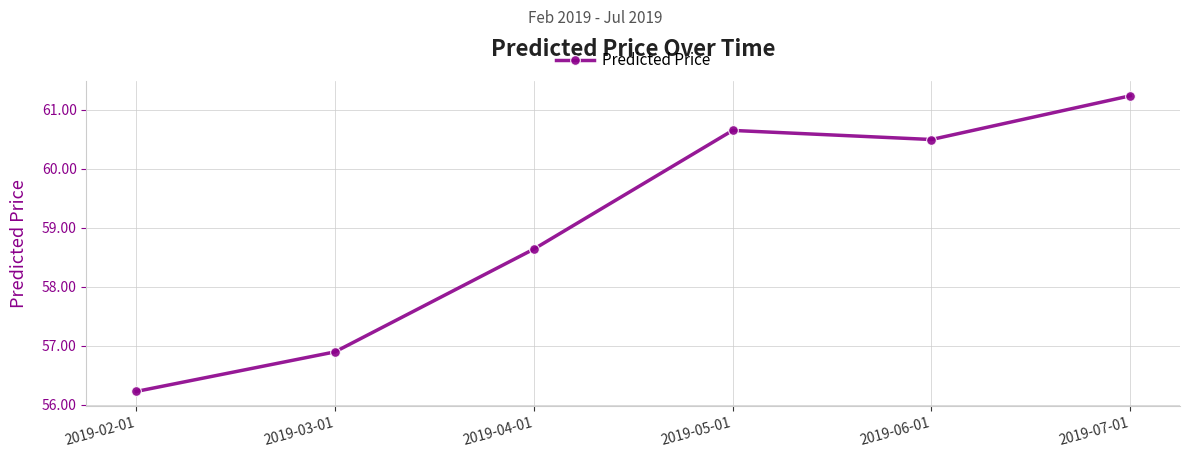

True or false: the data shows 37.7 at 2019-04-01.

False